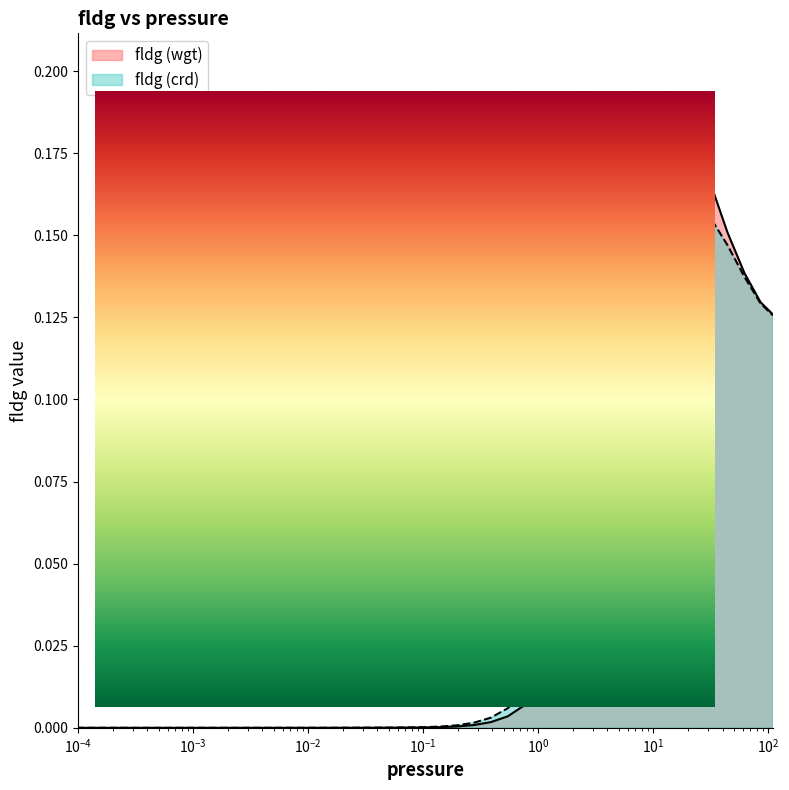

The fldg (crd) series shows 0.0 at $\mathdefault{10^{0}}$. True or false?

True